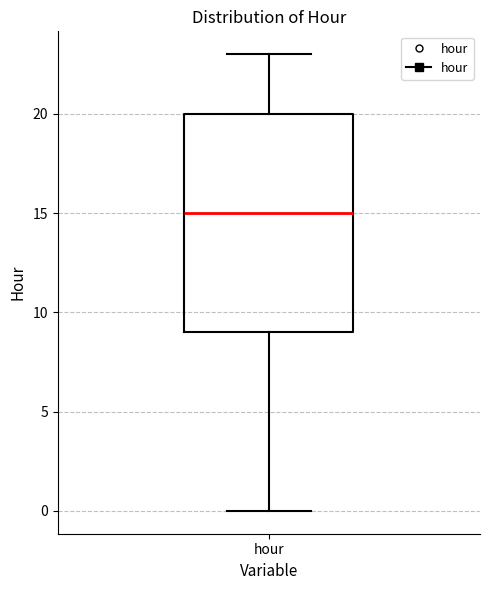

Transcribe this box plot: give where the median line is, the range the box spans, and where the two whiskers end, as read against the y-axis. The values are not printed on the chart, so give them approximately, as read against the axis.

median 15, box 9 to 20, whiskers 0 to 23